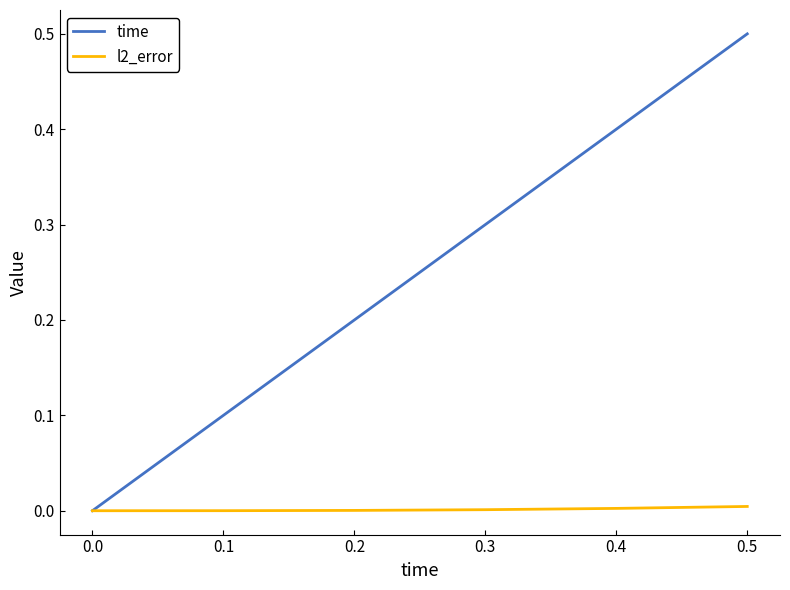

Is the value of time at 0.3 greater than the value of l2_error at 0.3?

Yes